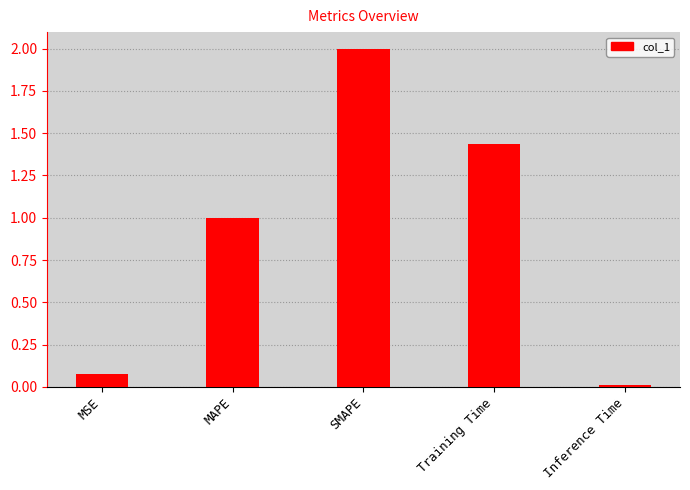

What is the sum of the values at SMAPE and MAPE?

3.0